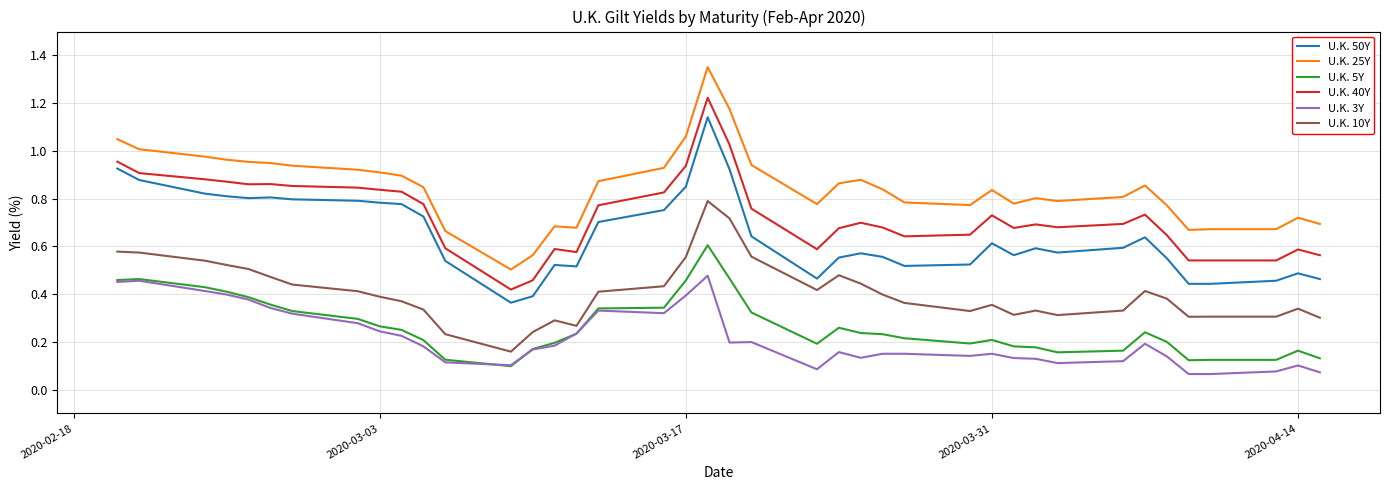

Which series has the largest range (max minus min)?

U.K. 25Y